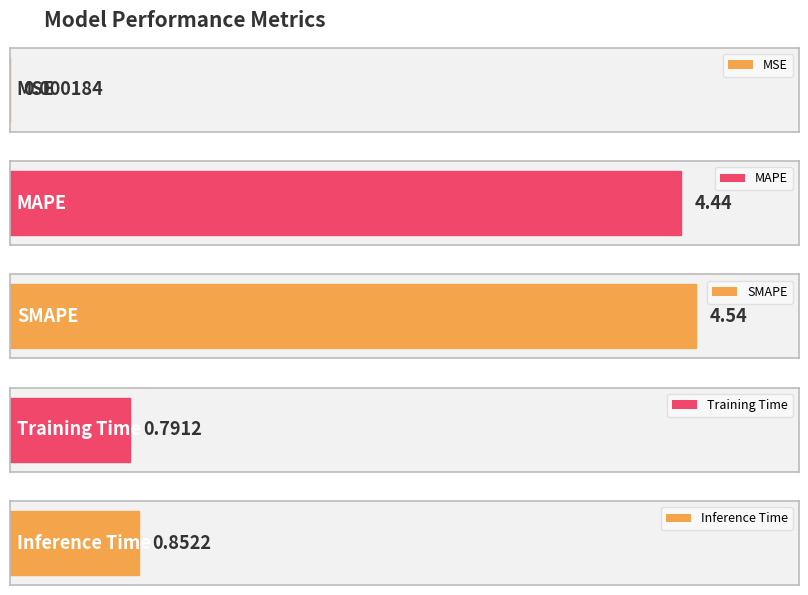

What position from the left is MSE?

1